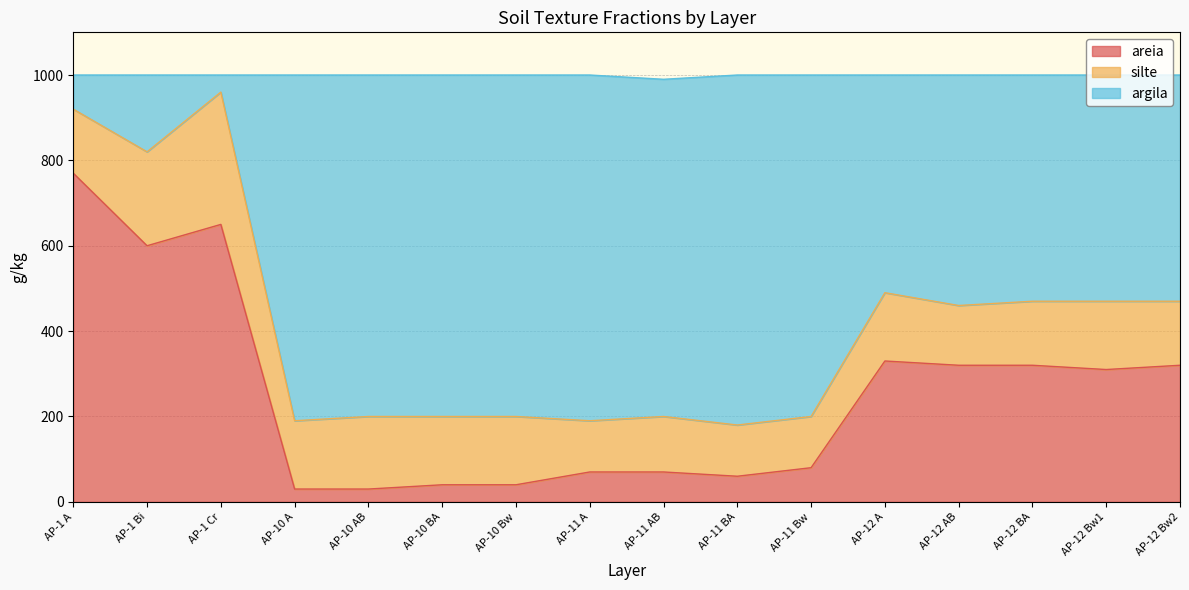

Where is areia nearest to the value 400?

AP-12 A